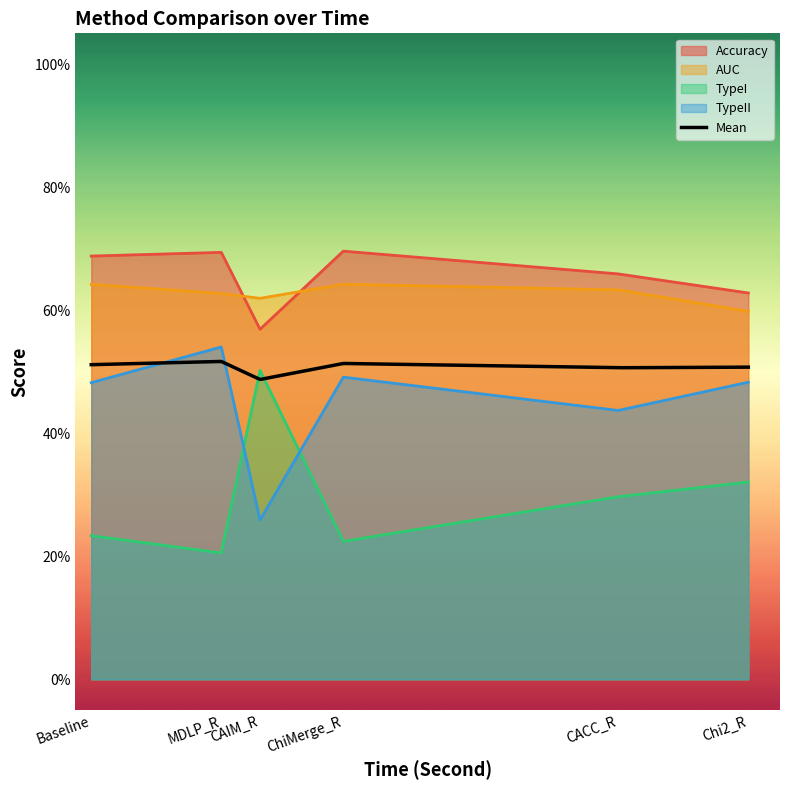

What is the value of the TypeII point at the 2nd from the left?

0.5